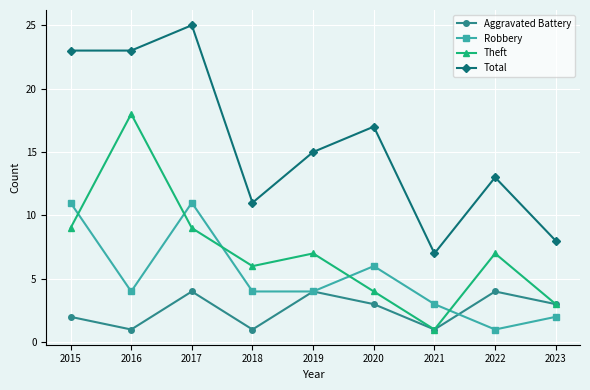

What is the value of the Robbery point at the 7th from the left?

3